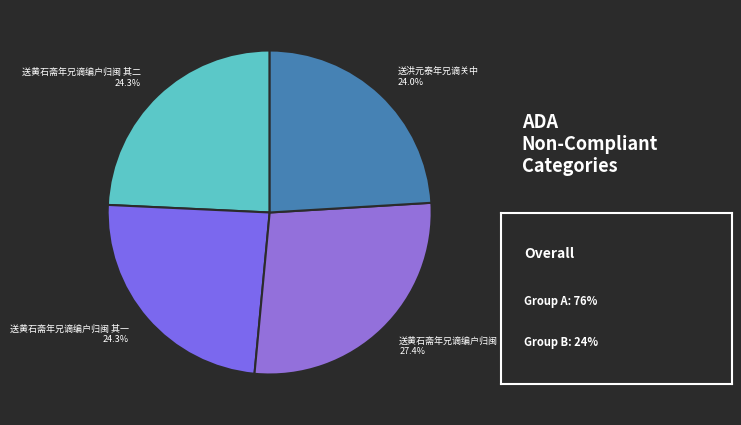

To the nearest percent, what percentage of the pie is 送黄石斋年兄谪编户归闽 其二?

24%